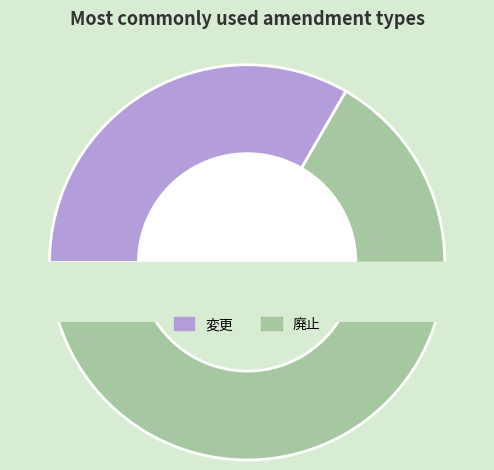

How many slices are in this pie chart?

2